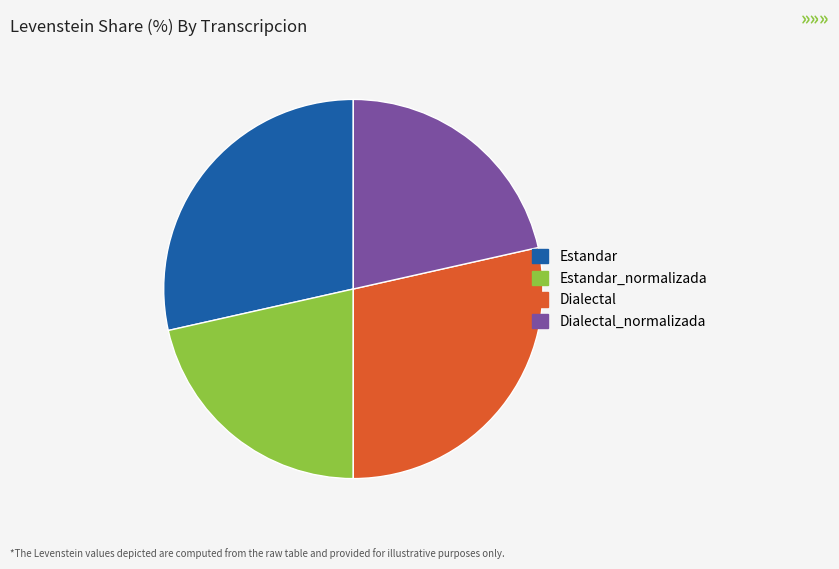

The Estandar slice represents 29% of the pie. True or false?

True